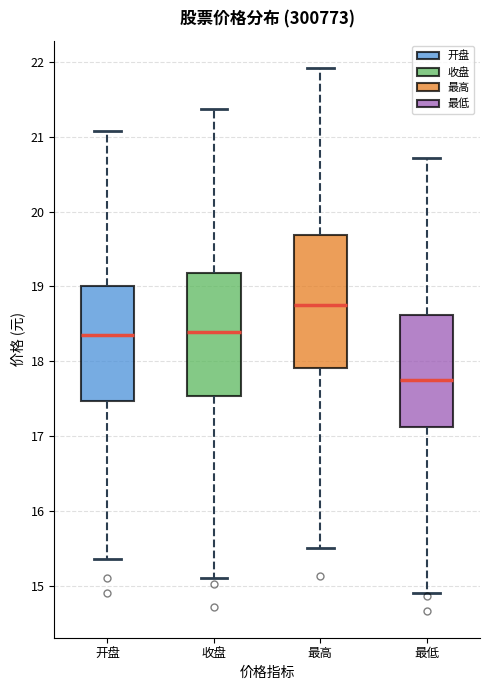

Where is the lower edge of the box for 收盘 on the y-axis? The values are not printed on the chart, so give them approximately, as read against the axis.

17.5